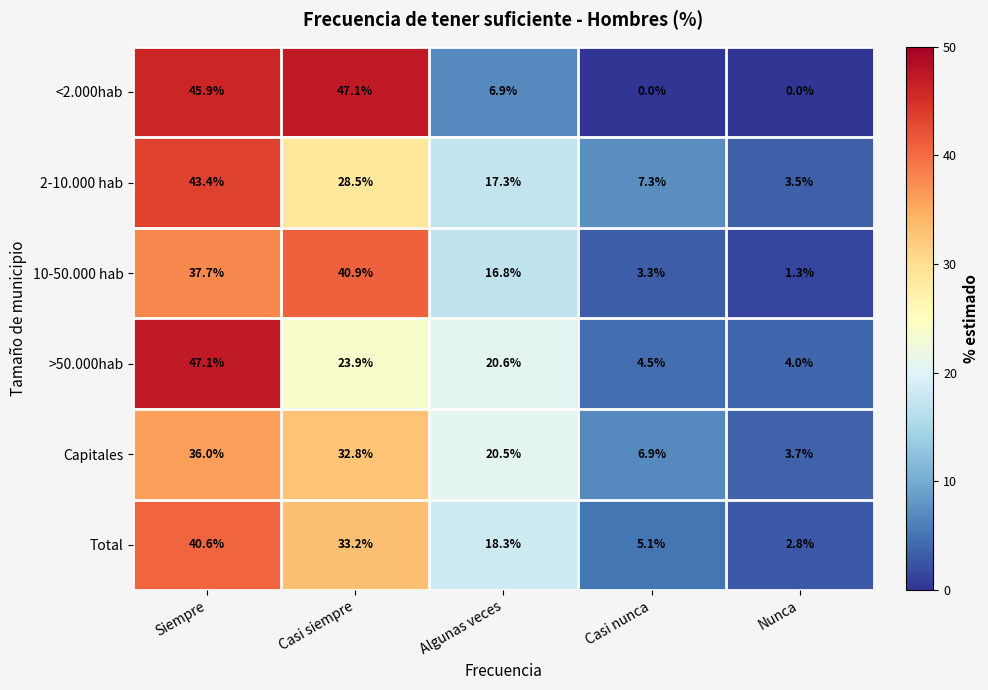

What is the difference between the highest and lowest values at Casi siempre?

23.2